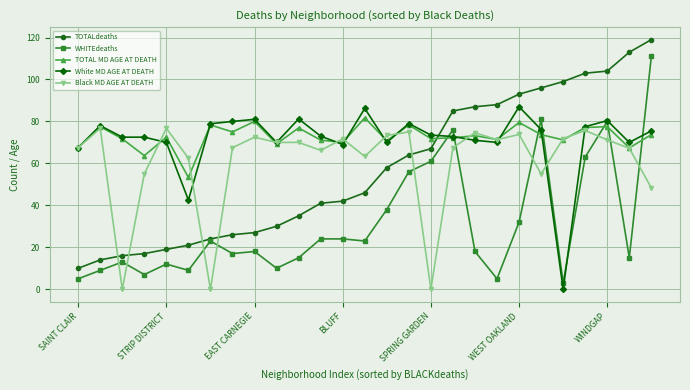

Which series ends up on top after the final intersection of Black MD AGE AT DEATH and White MD AGE AT DEATH?

White MD AGE AT DEATH